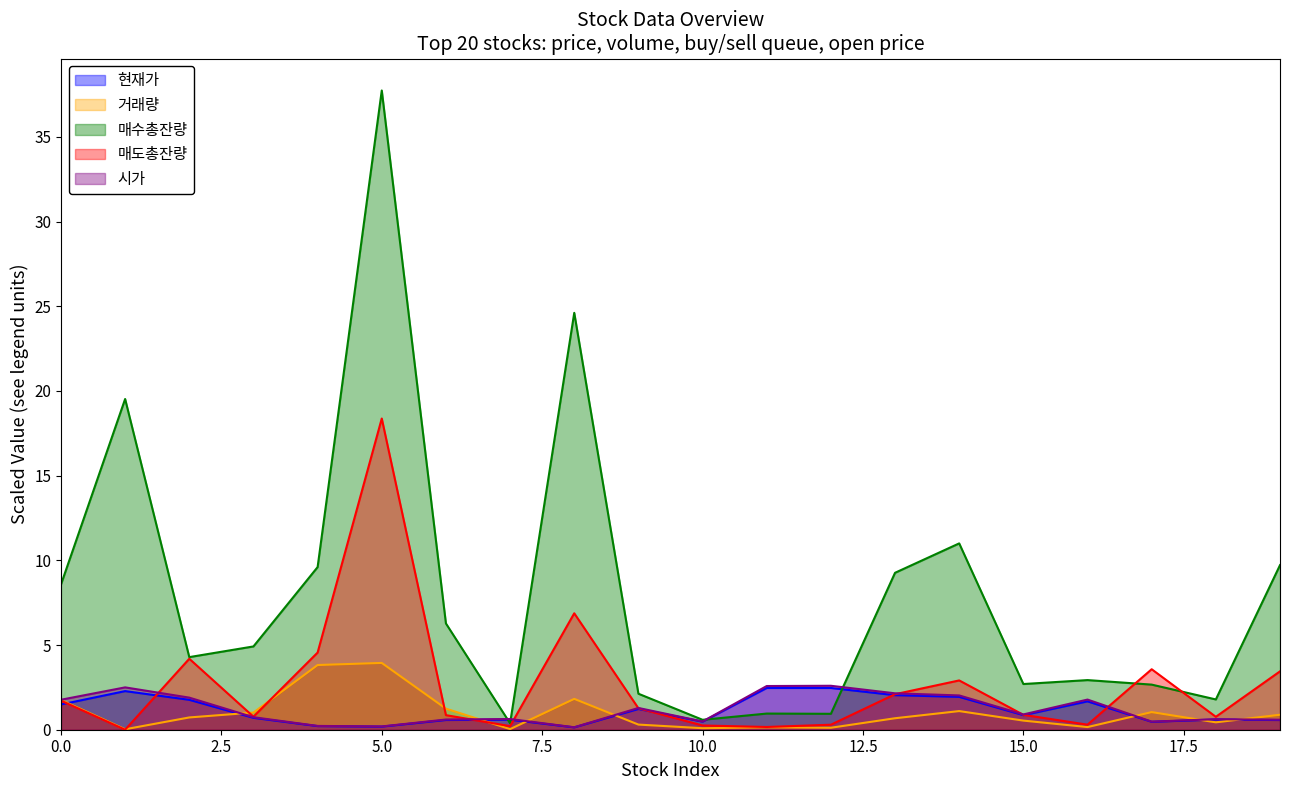

What are all the series names shown in the legend?

현재가, 거래량, 매수총잔량, 매도총잔량, 시가